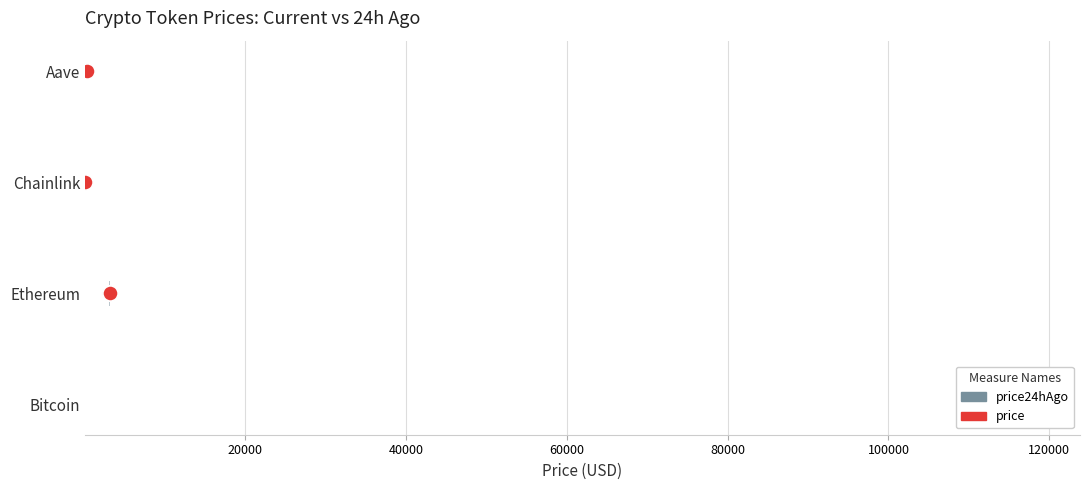

Which series reaches the minimum Y coordinate?

price24hAgo